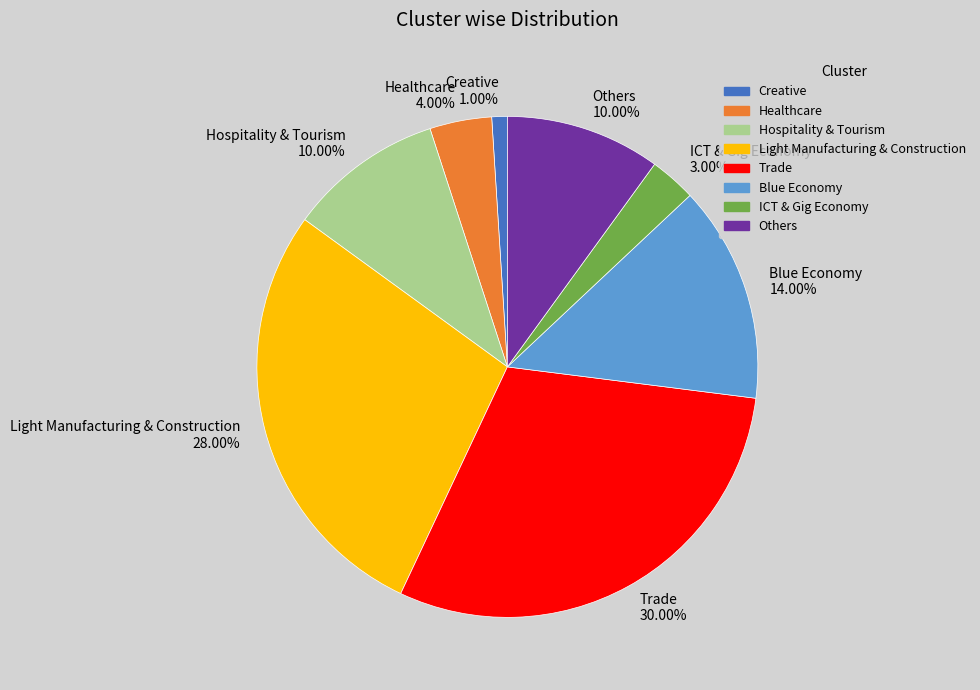

Which has a higher value, Healthcare or Others?

Others